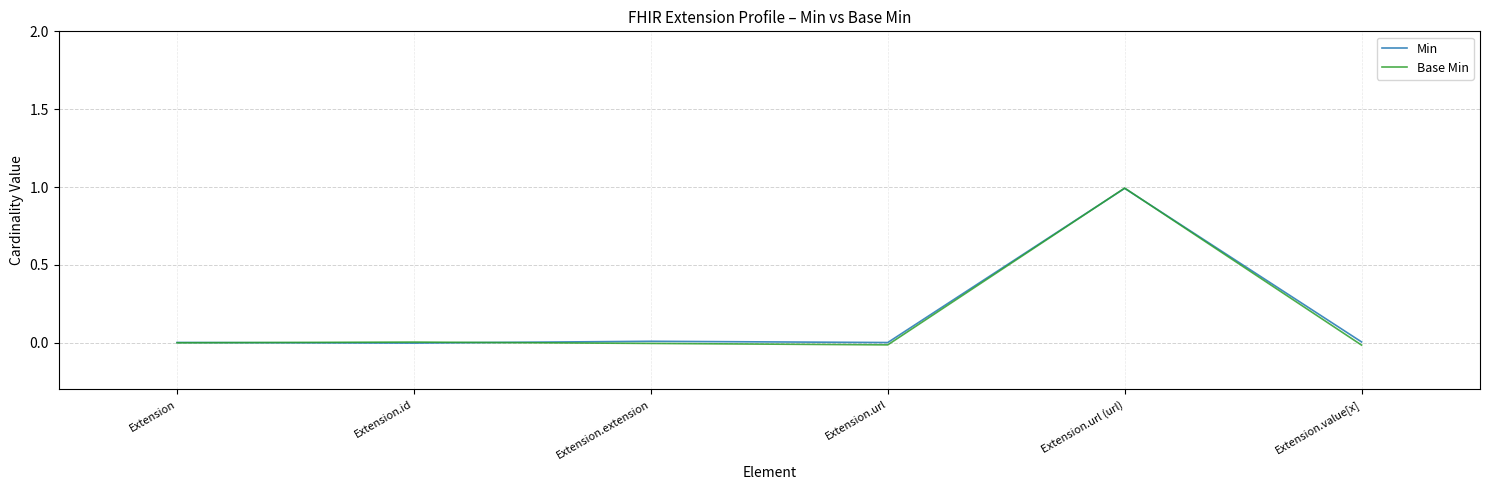

How many series are shown in this chart?

2